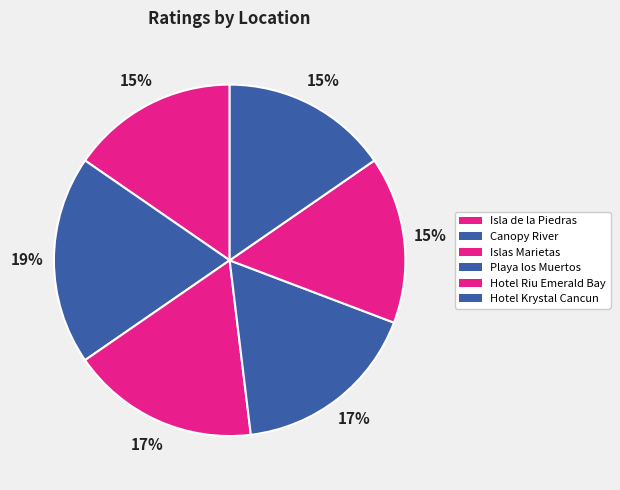

Does any single category account for the majority?

No